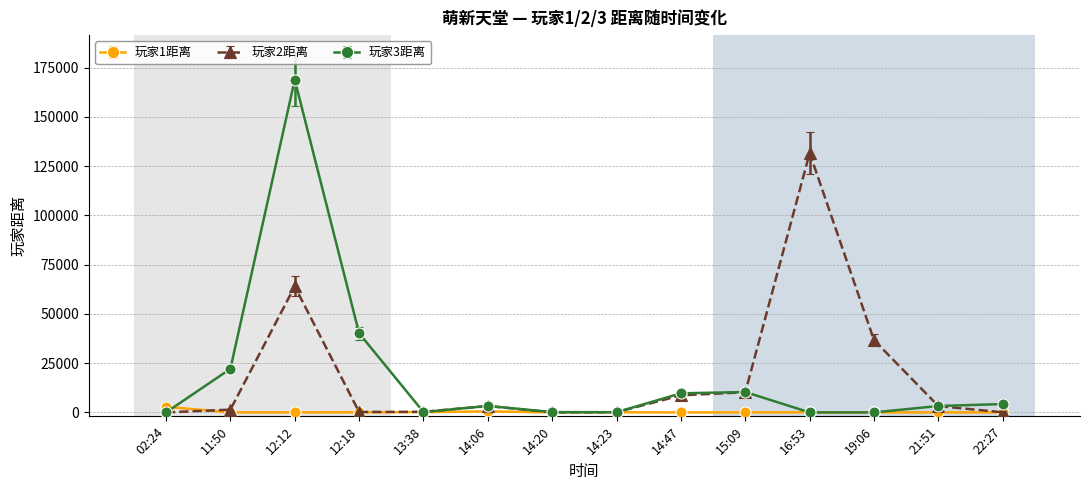

Which series has the widest spread of values?

玩家3距离